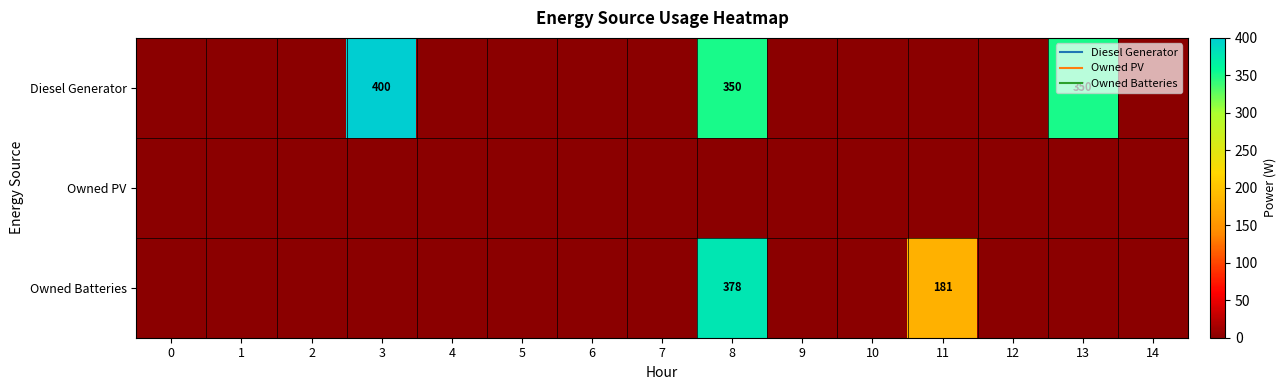

Rank the categories by Diesel Generator value from highest to lowest.

3, 8, 13, 0, 1, 2, 4, 5, 6, 7, 9, 10, 11, 12, 14